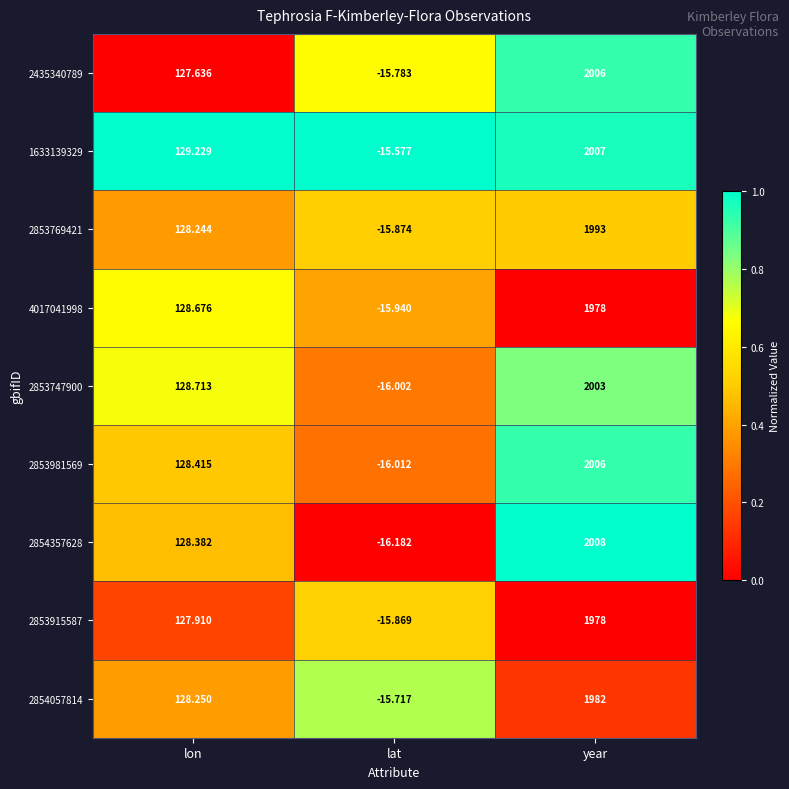

At which category is the sum across all series the highest?

year